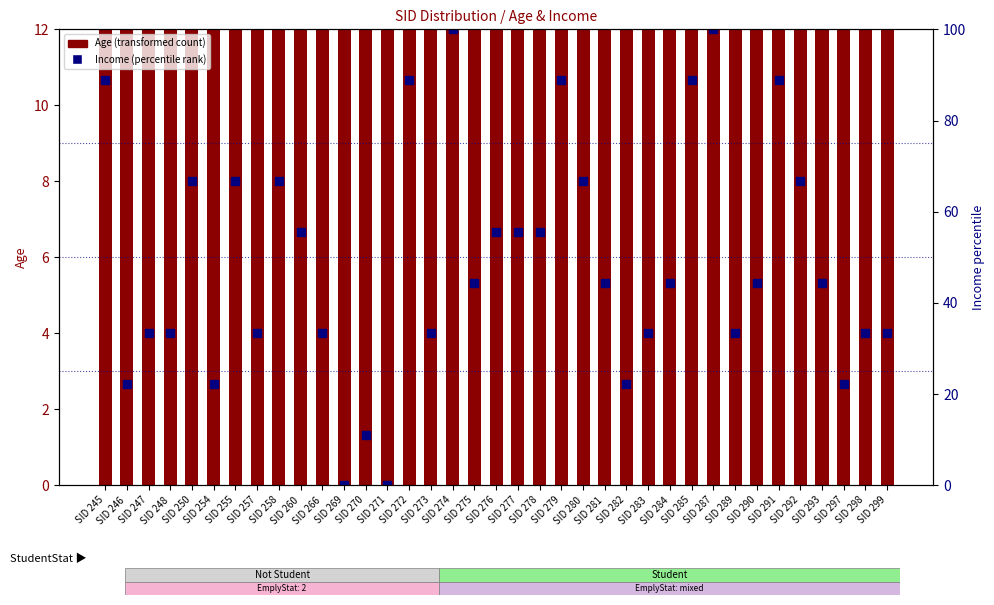

What is the sum of all Income (percentile rank) values?

1822.2